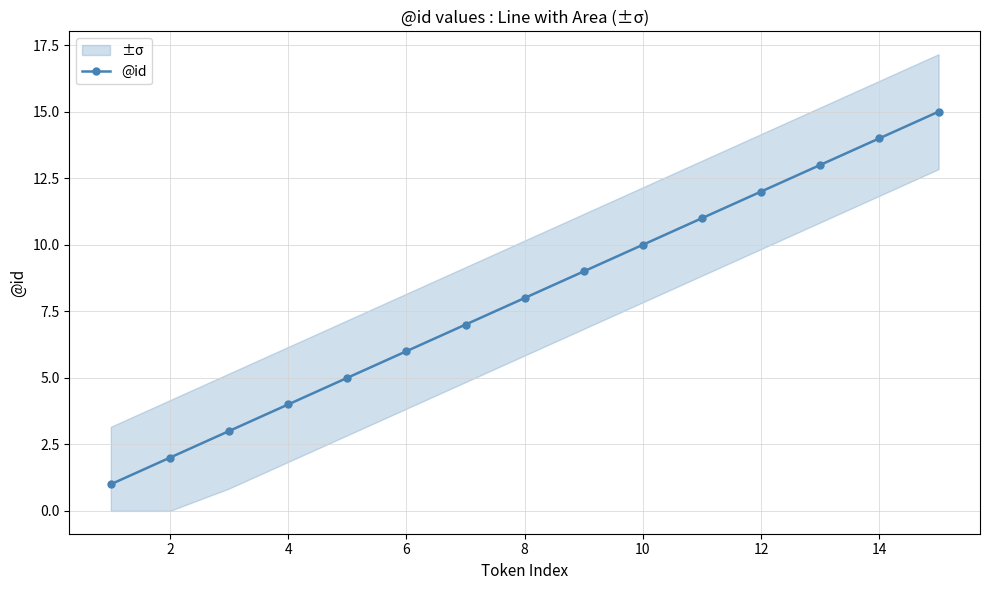

The value of @id at 12 is 18. True or false?

False